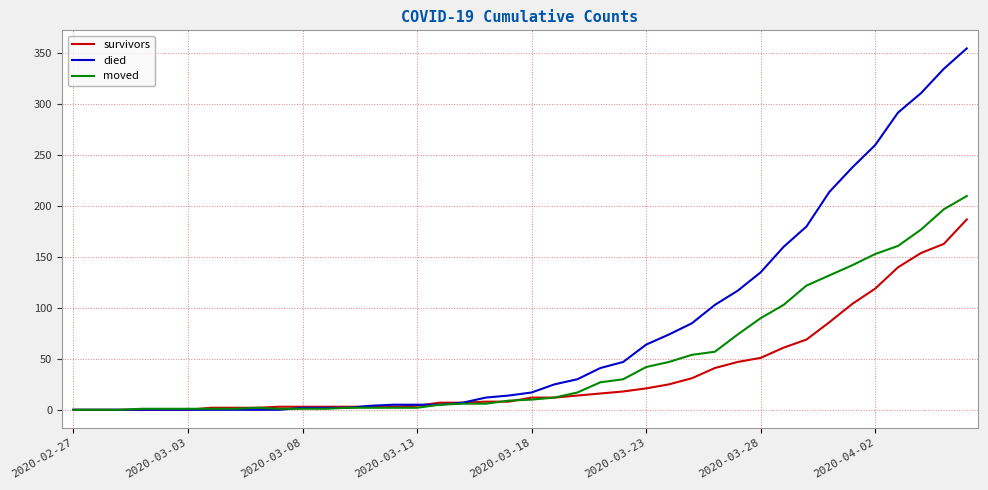

Which series has the largest total across all categories?

died